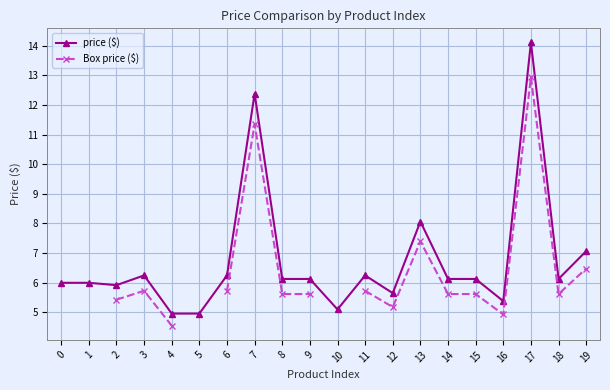

How many interior local peaks does the Box price ($) series have?

4